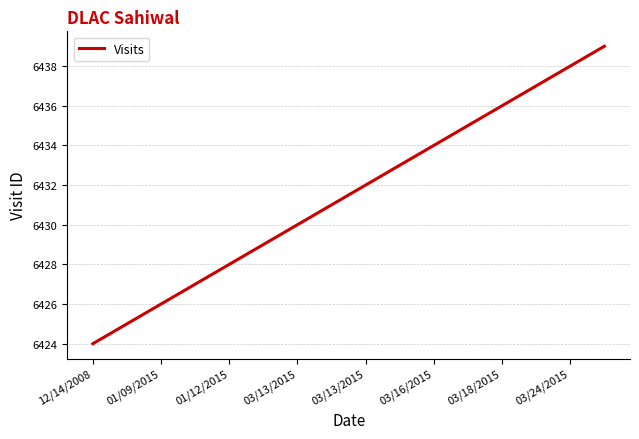

What is the greatest value displayed?

6439